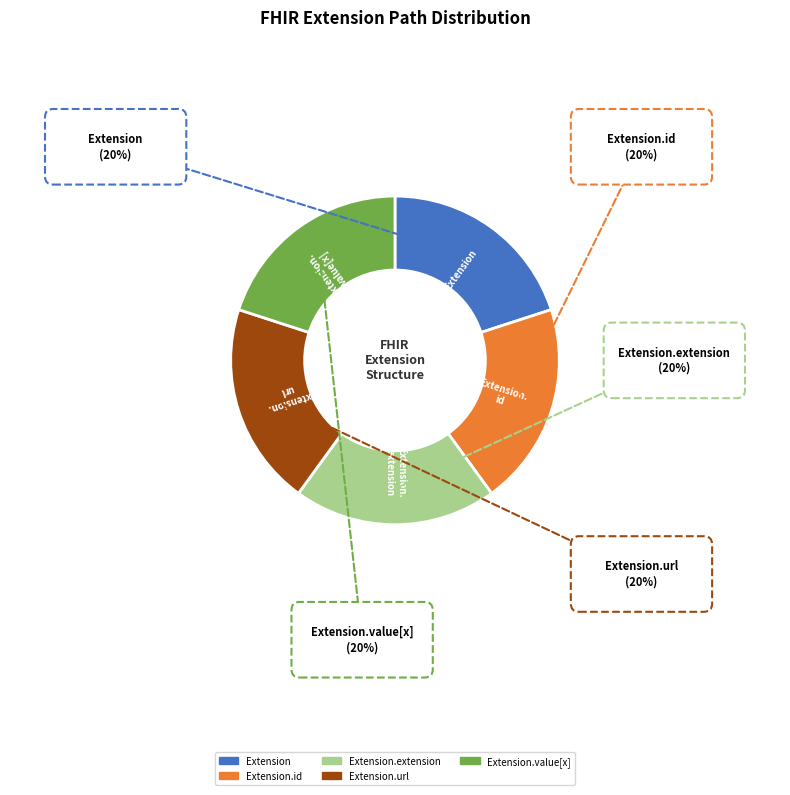

Is there a majority slice in this chart?

No